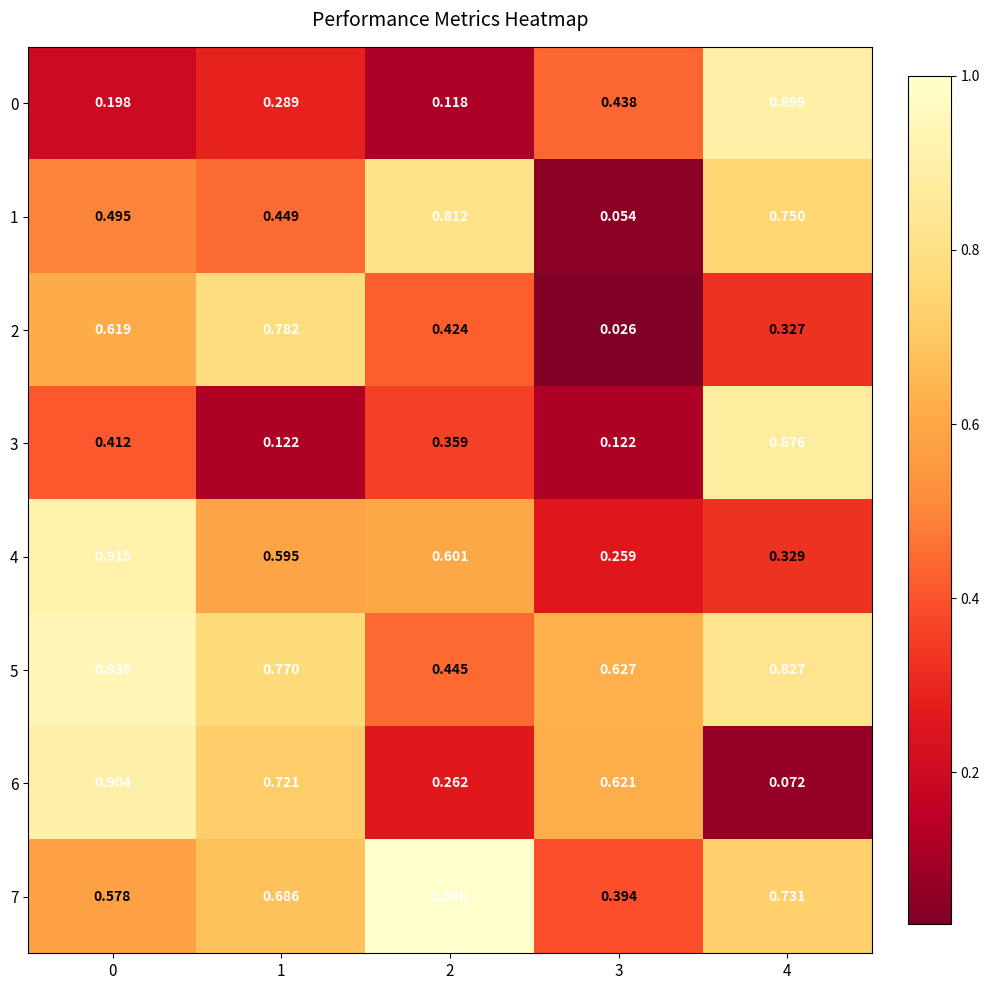

What is the maximum value shown in the chart?

1.0